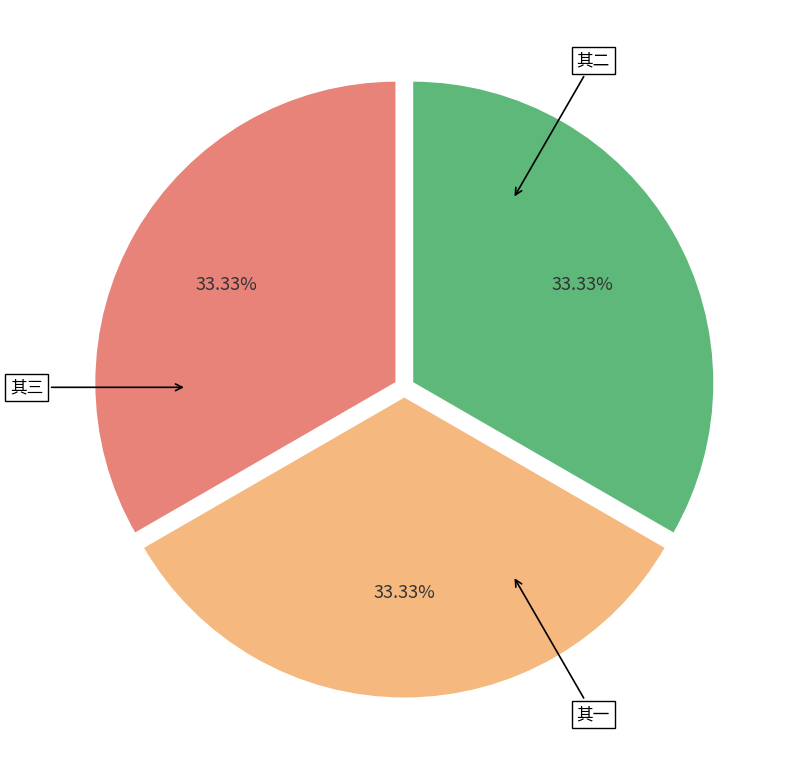

Does any single category account for the majority?

No